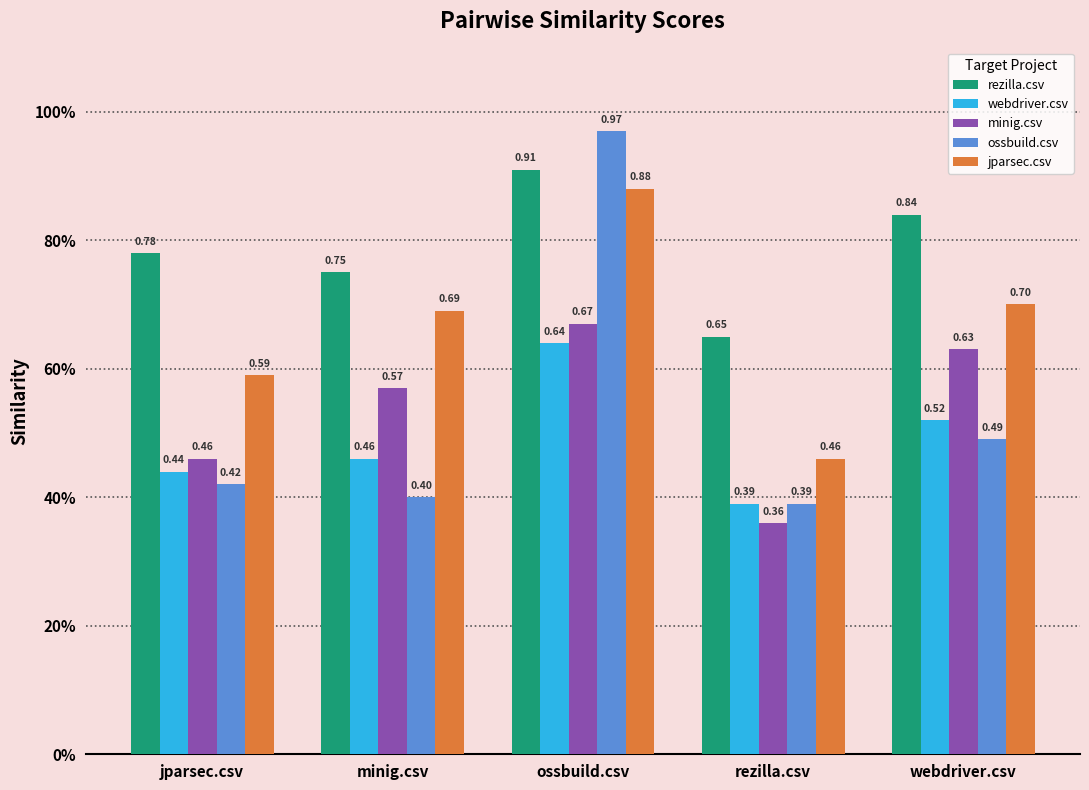

Does the chart contain stacked bars?

No